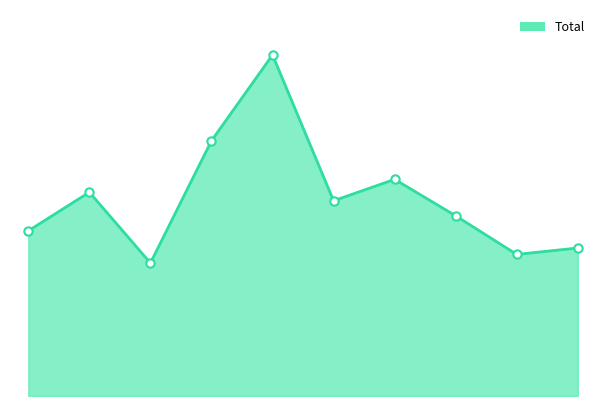

Reading right to left, transcribe all the data shown in this chart.

69	66	84	101	91	159	119	62	95	77